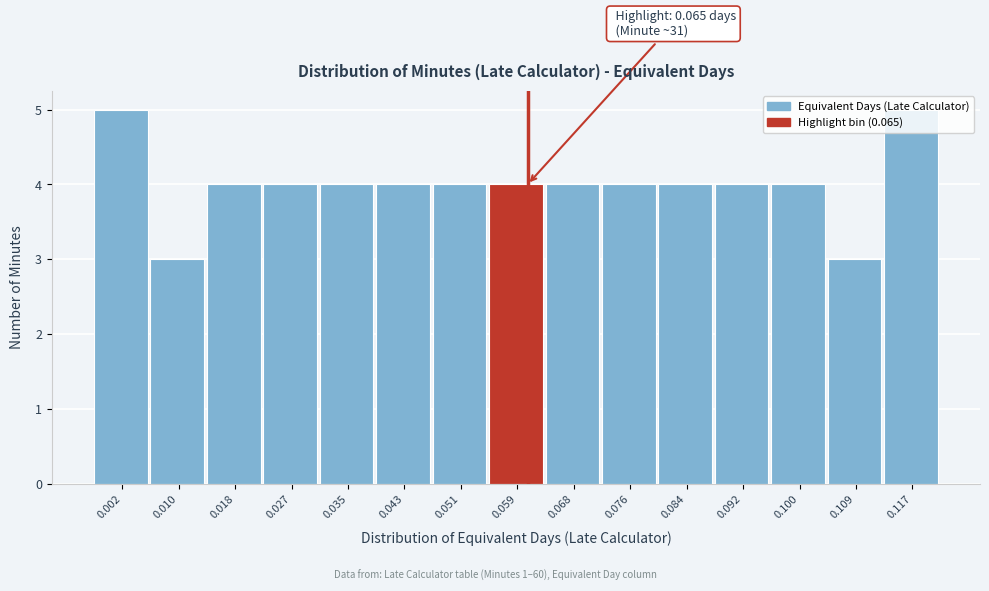

The value at 0.059 is 4. True or false?

True